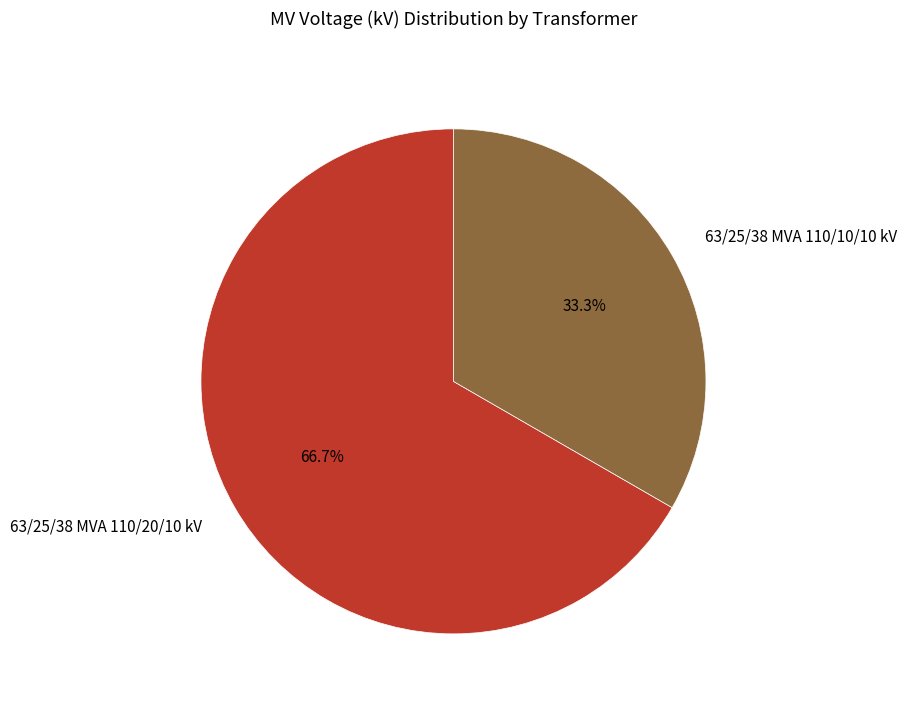

What is the largest slice in the pie chart?

63/25/38 MVA 110/20/10 kV